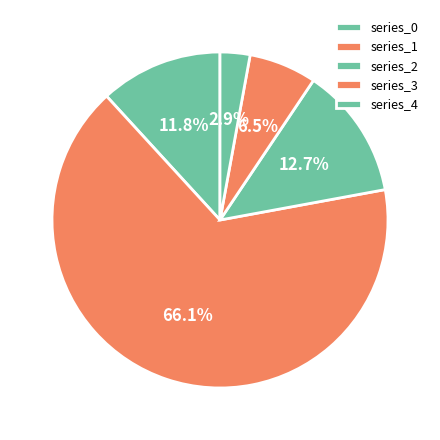

How many slices are in this pie chart?

5